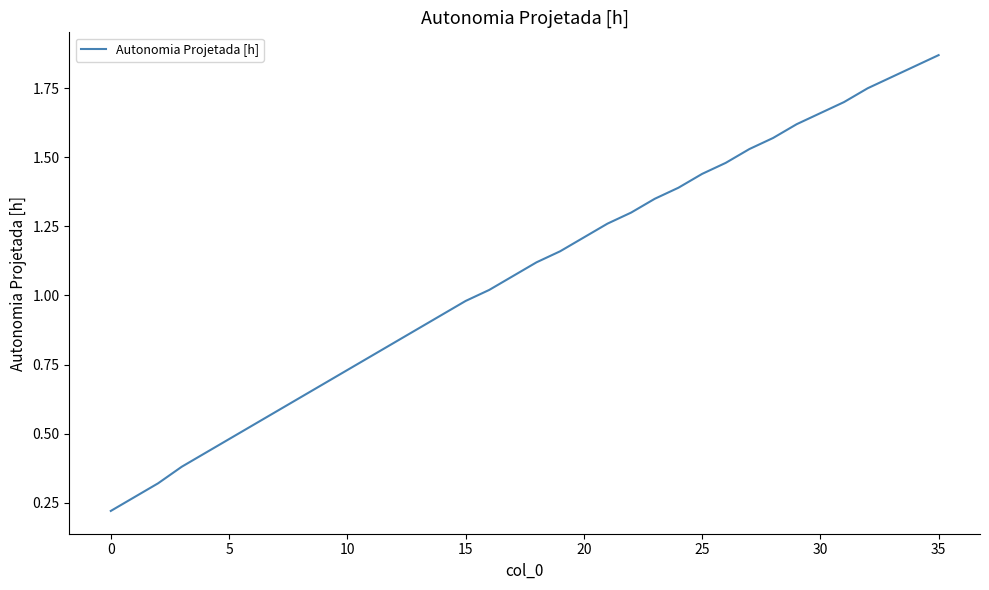

Is this an area chart (filled region under the line)?

No